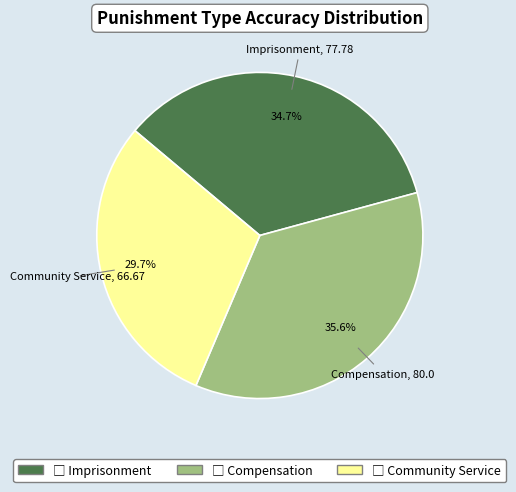

Is there any slice that represents more than half of the pie?

No